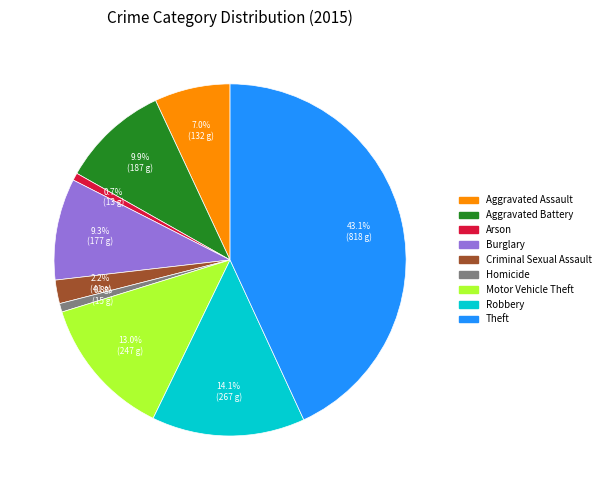

What percentage is the Robbery slice, to the nearest percent?

14%